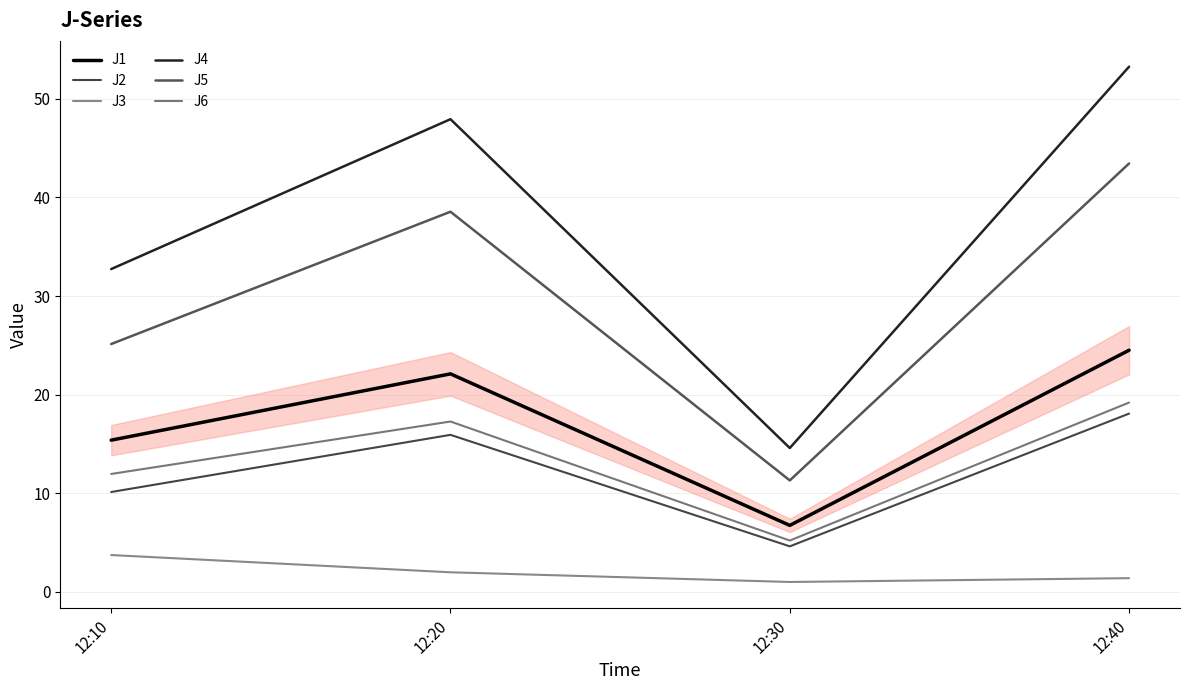

What is the smallest value displayed?

1.0